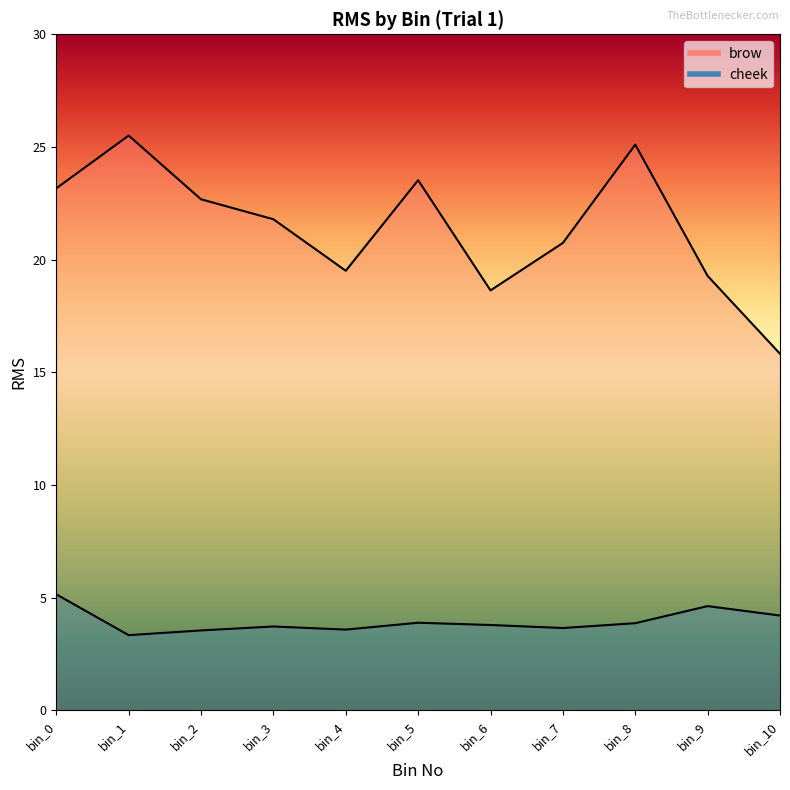

What is the difference between the cheek values at 0 and 4?

1.6